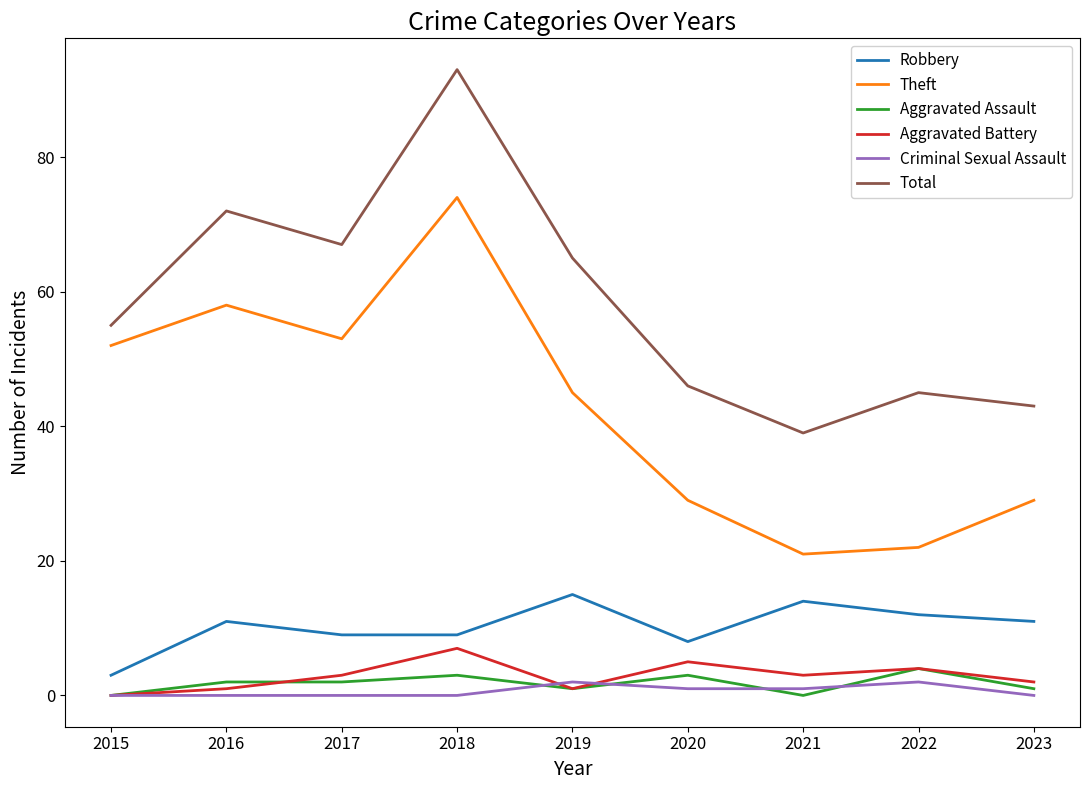

At how many categories does at least one series exceed 21?

9